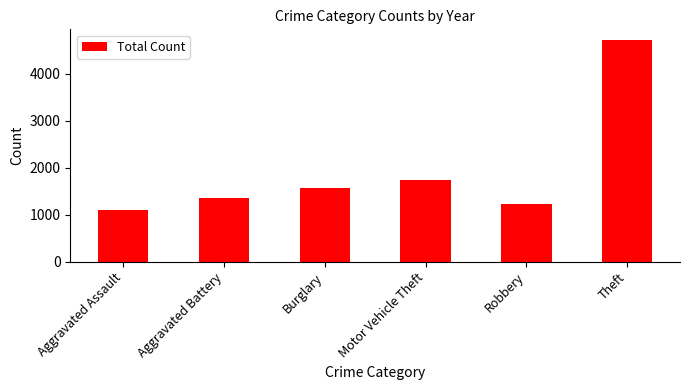

Reading left to right, what are all the values shown in this chart?

Aggravated Assault=1105	Aggravated Battery=1365	Burglary=1578	Motor Vehicle Theft=1731	Robbery=1237	Theft=4714